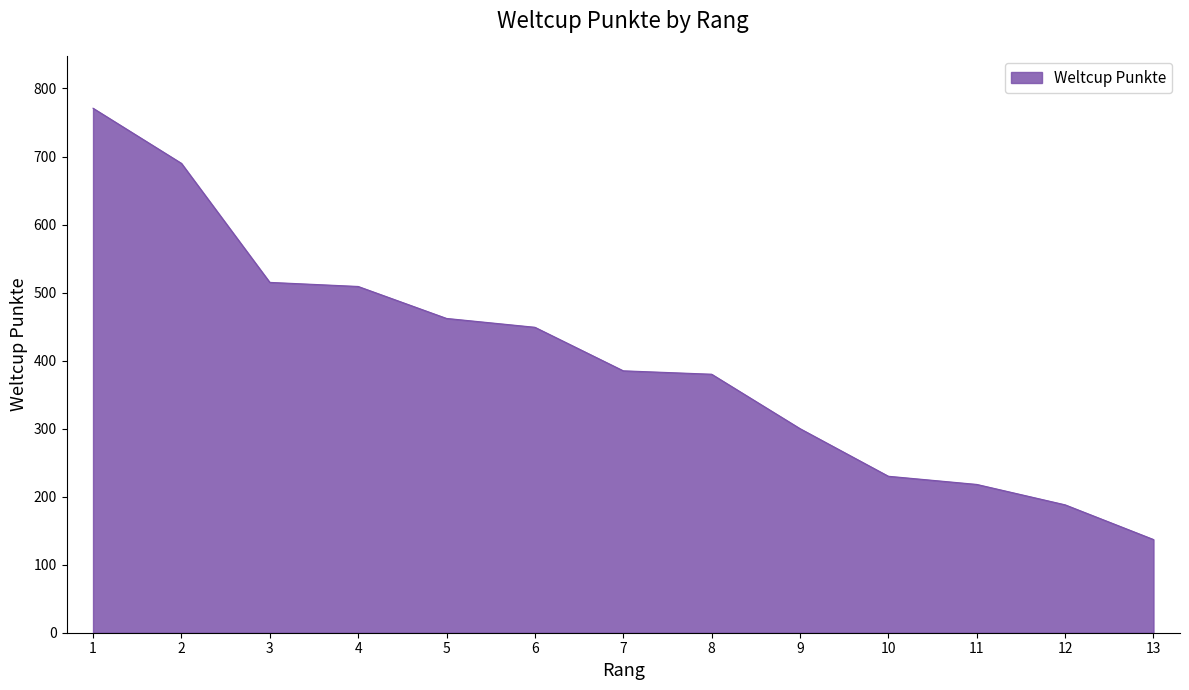

Reading left to right, what are all the values shown in this chart?

771	690	515	509	462	449	385	380	300	230	218	188	137